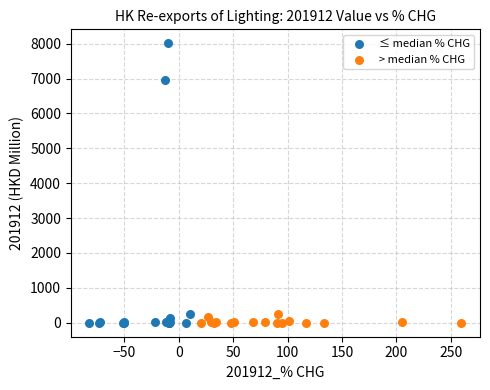

Which series has the widest spread of Y values?

≤ median % CHG